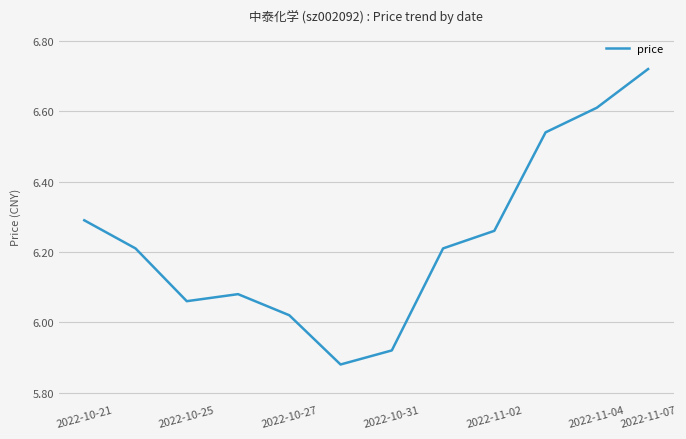

Where does the data first go above 6?

2022-10-21